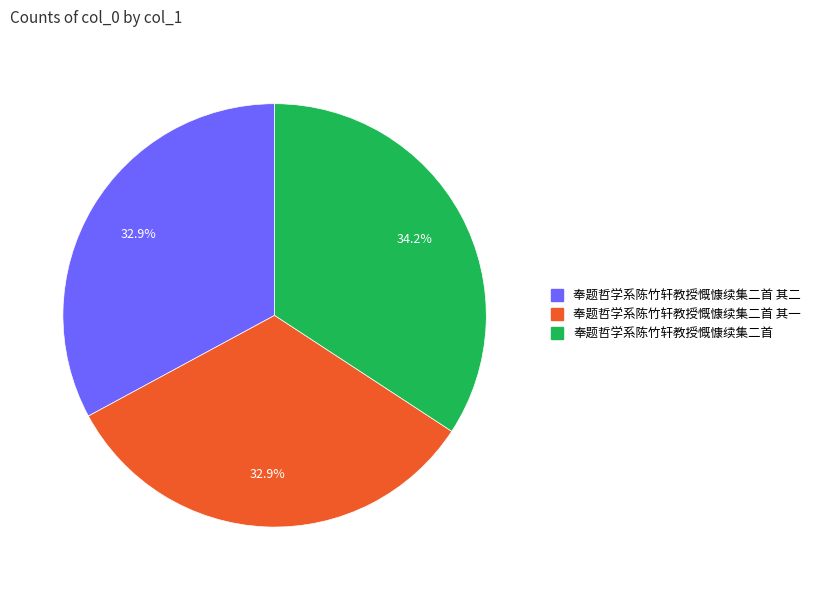

Is there a majority slice in this chart?

No